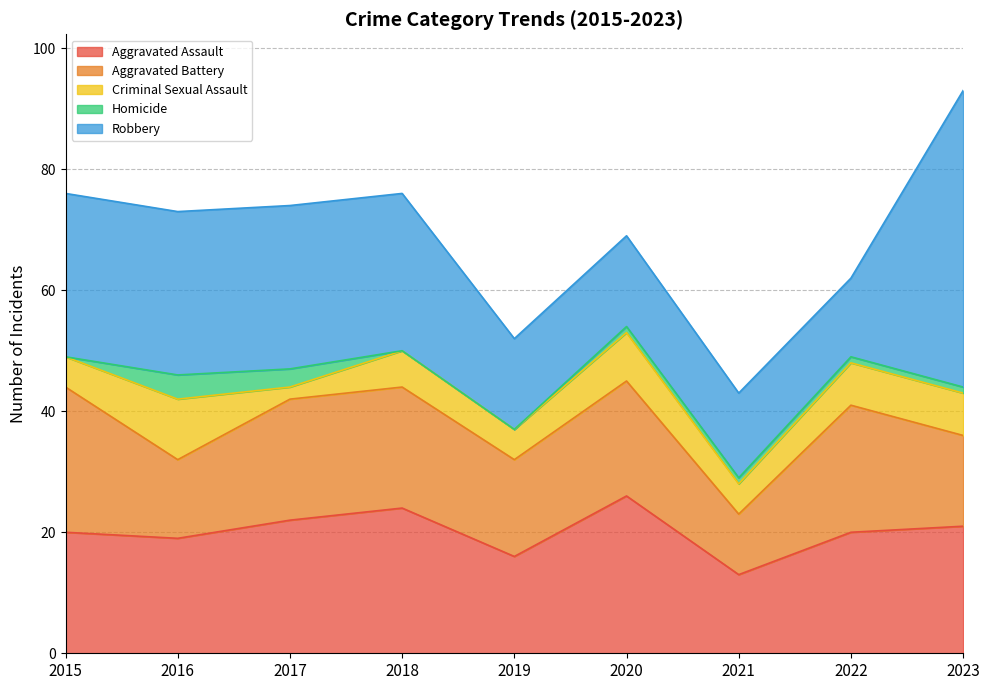

Rank the series by their maximum value, from highest to lowest.

Robbery, Aggravated Assault, Aggravated Battery, Criminal Sexual Assault, Homicide